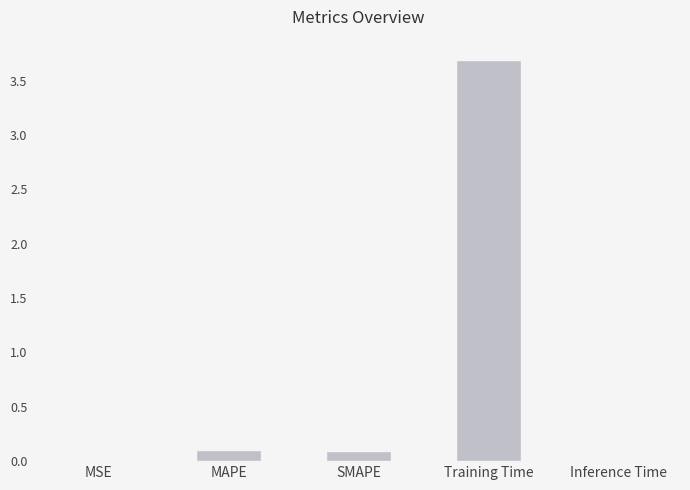

What is the sum of all values?

3.9